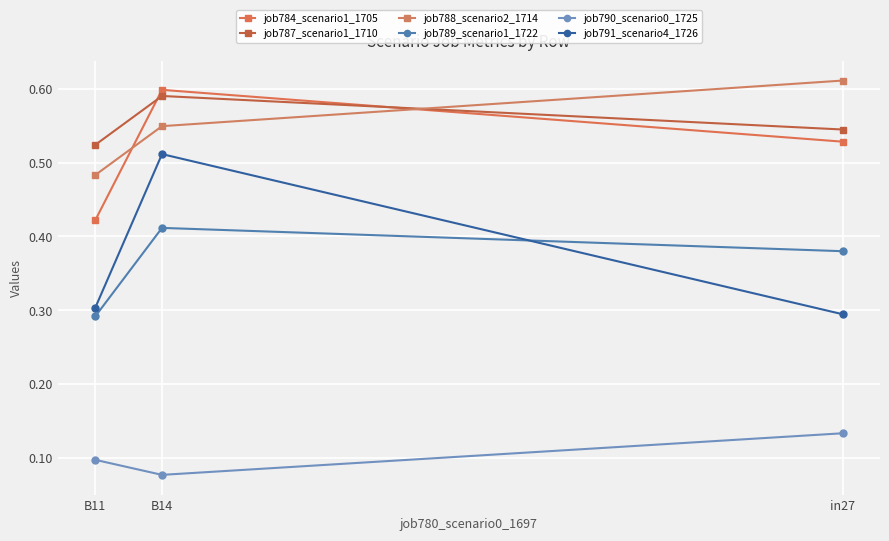

What is the label of the 3rd point from the left?

in27